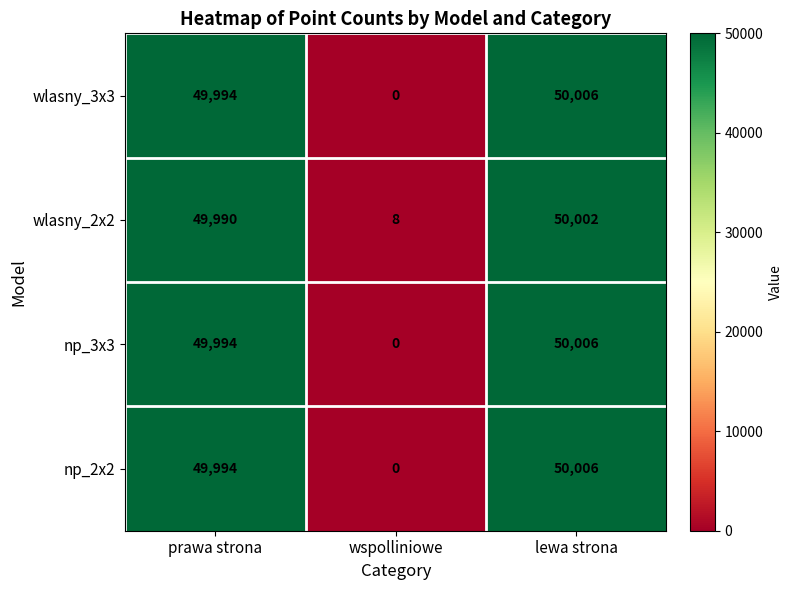

At which category is the sum across all series the highest?

lewa strona